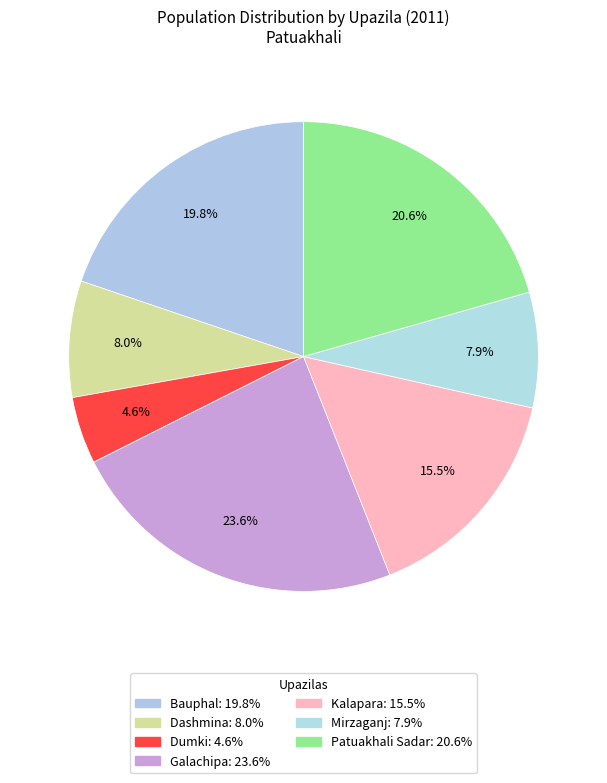

To the nearest percent, what percentage of the pie is Dashmina?

8%